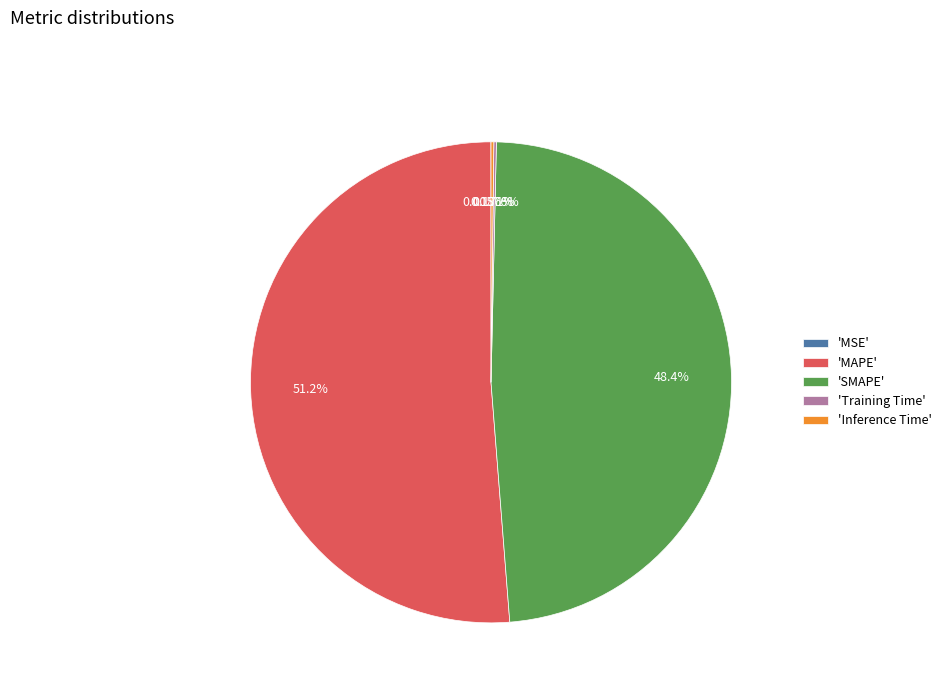

Approximately how many times larger is the value at 'SMAPE' compared to 'MAPE'?

0.9